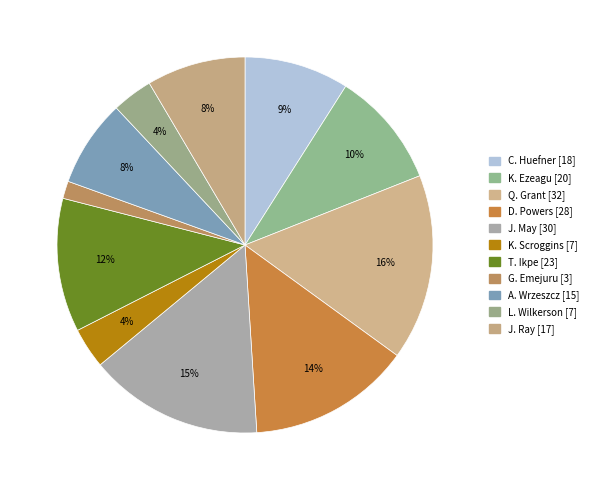

How many slices are in this pie chart?

11